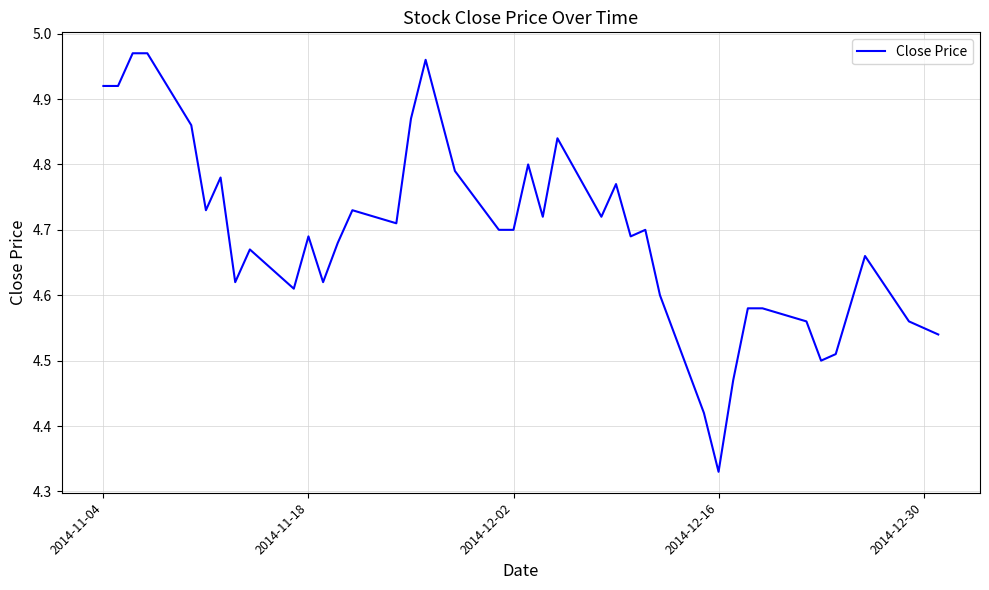

At which label is the value closest to 4?

2014-12-16